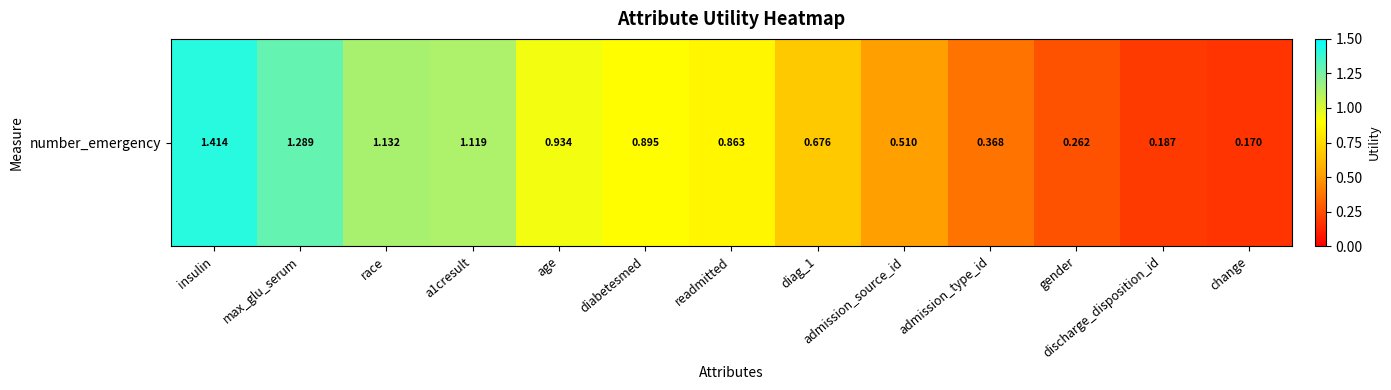

What is the difference between the second highest and minimum values?

1.1